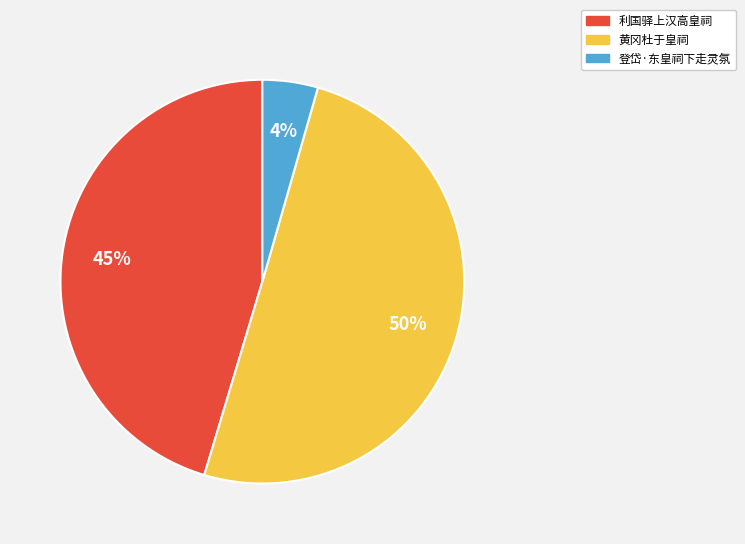

Is the sum of 利国驿上汉高皇祠 and 黄冈杜于皇祠 greater than half?

Yes